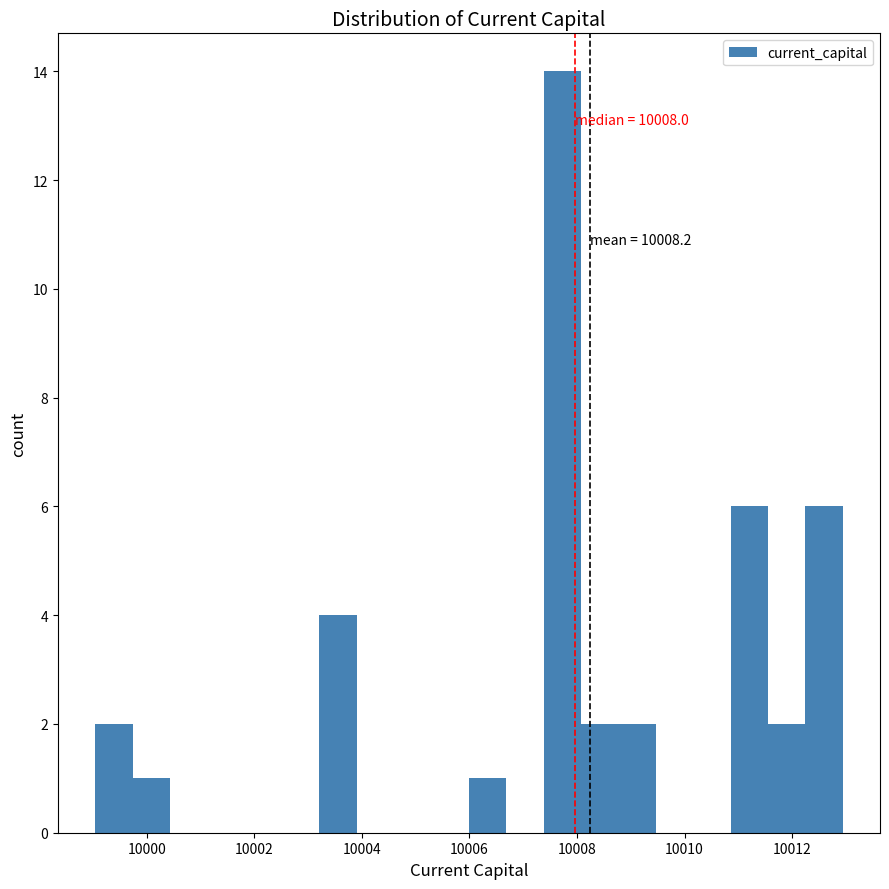

Read against the x-axis, roughly where is the centre of the tallest bar?

10007.8